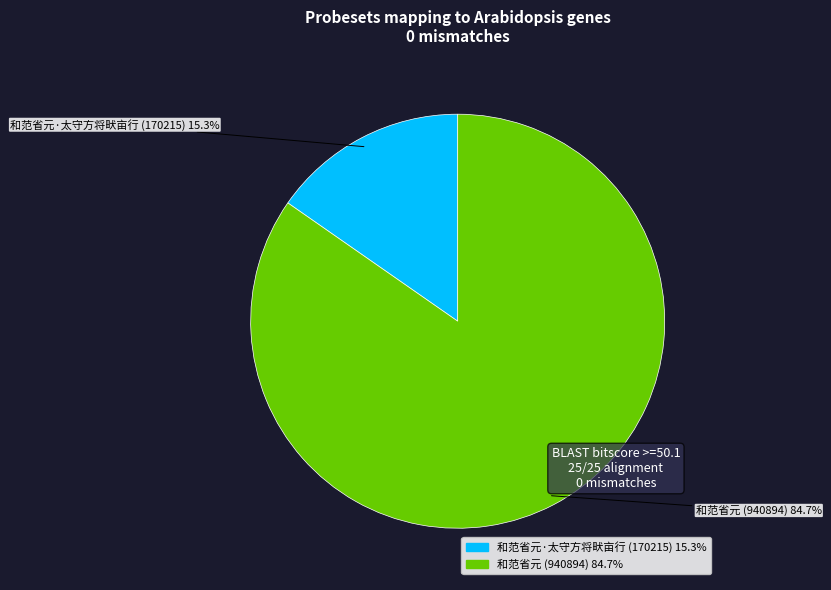

Does any single category account for the majority?

Yes